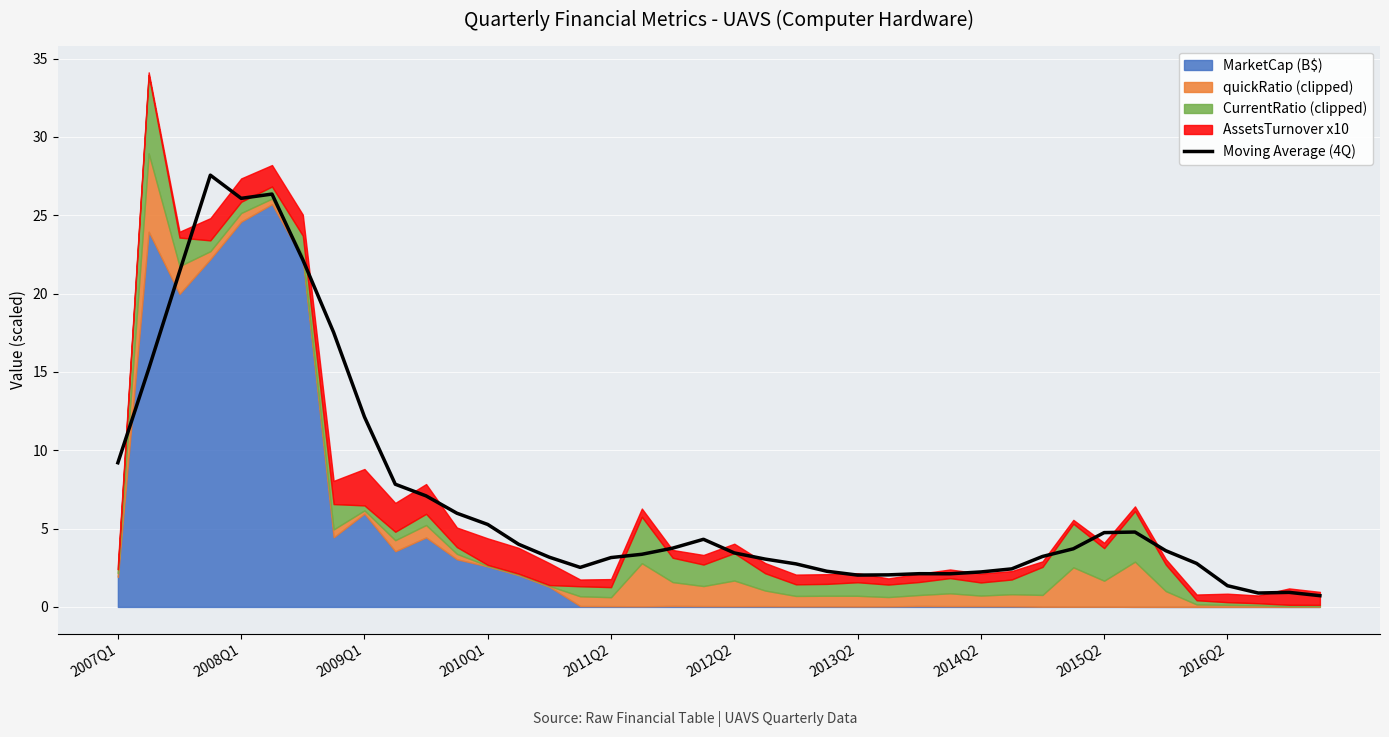

True or false: Moving Average (4Q) has a value of 1.9 at 2012Q2.

False